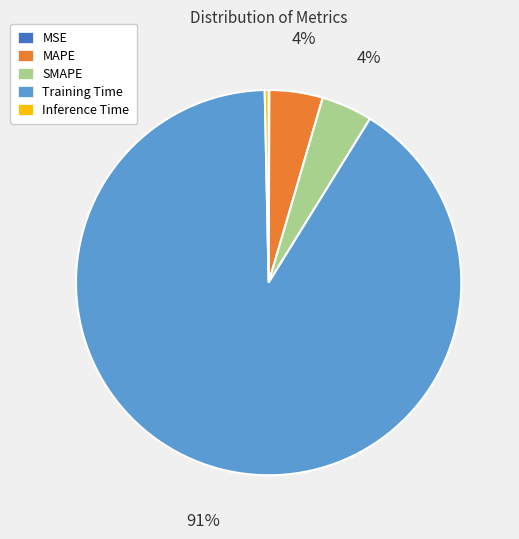

To the nearest percent, what is the difference between the MAPE and Inference Time slice percentages?

4%